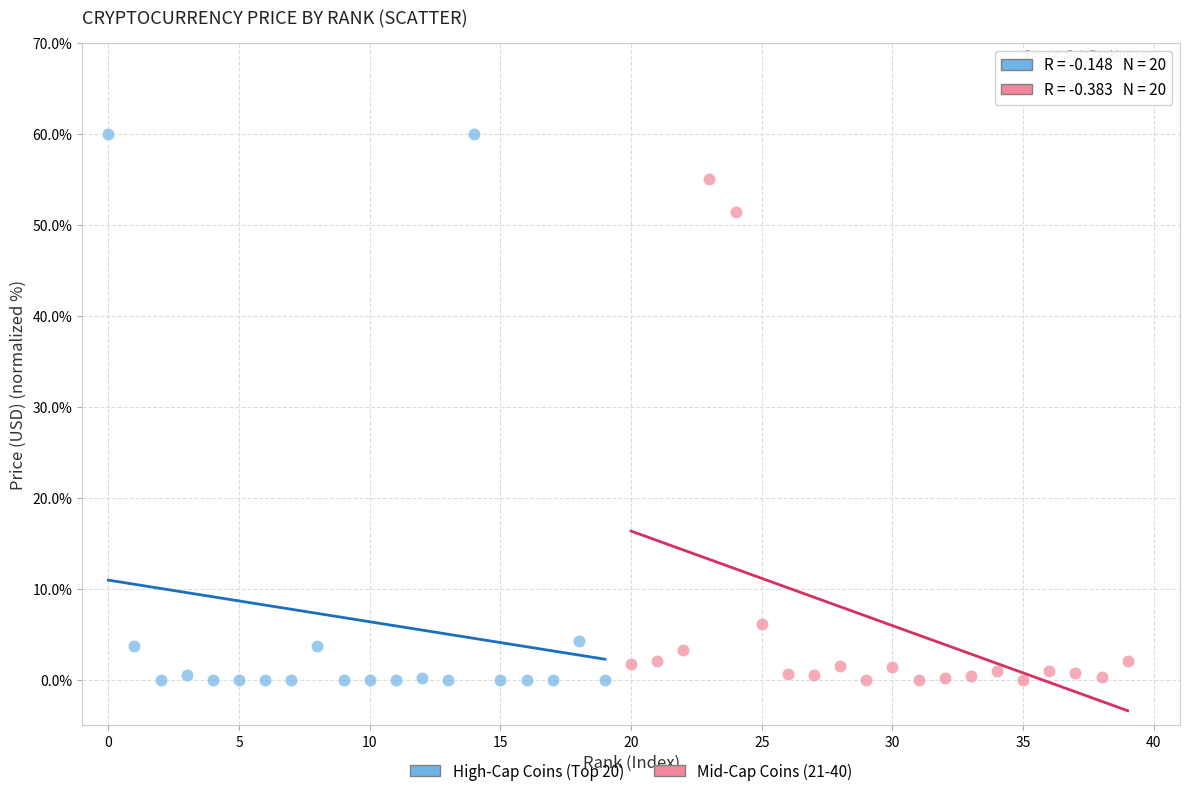

Which series has the largest Y range (max minus min)?

High-Cap Coins (Top 20)